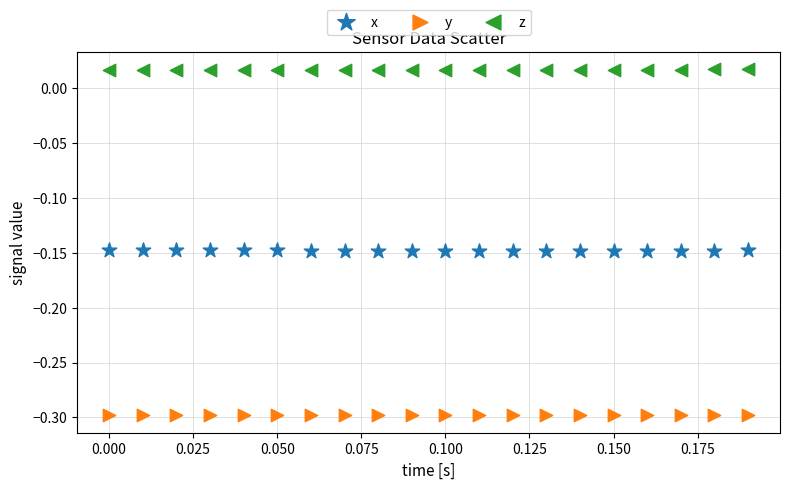

Which series contains the lowest Y value?

y